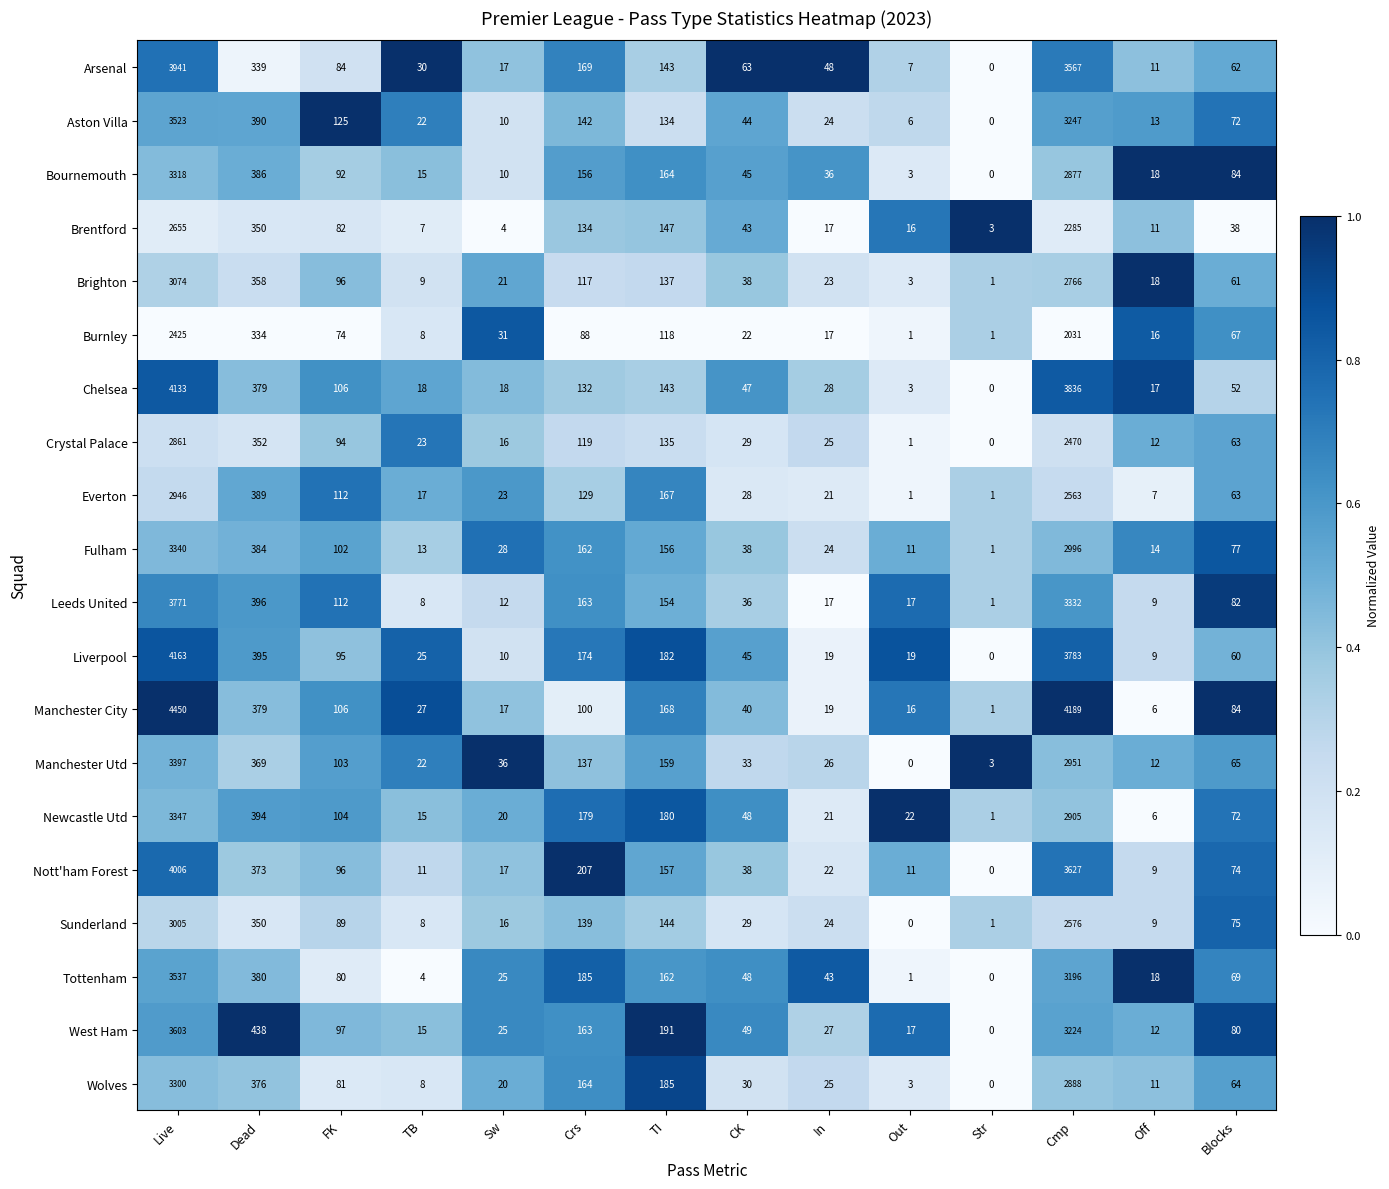

At how many categories does at least one series exceed 0?

14